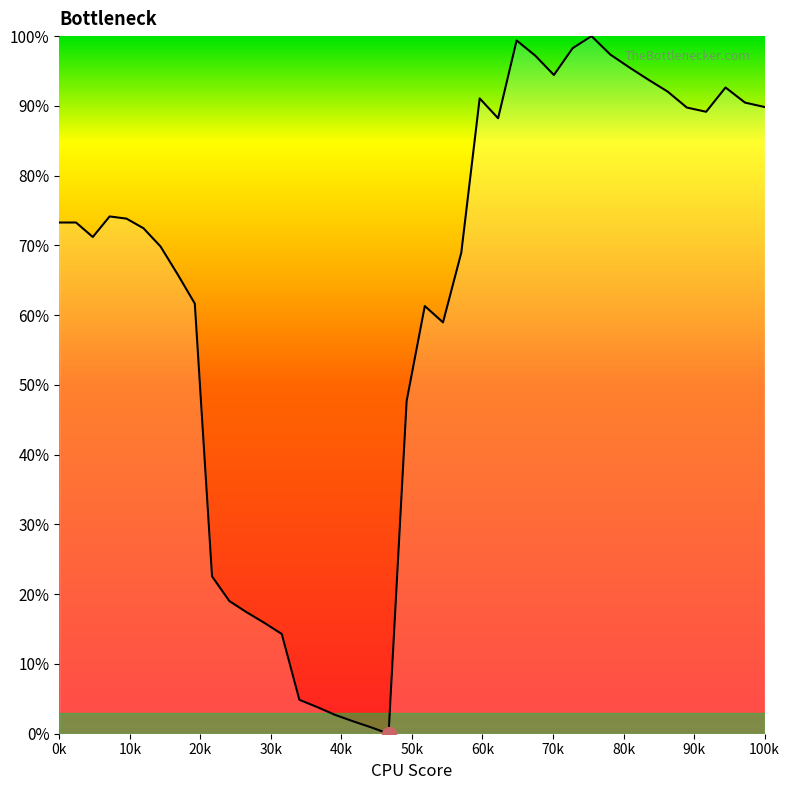

Does the chart have visible grid lines?

No